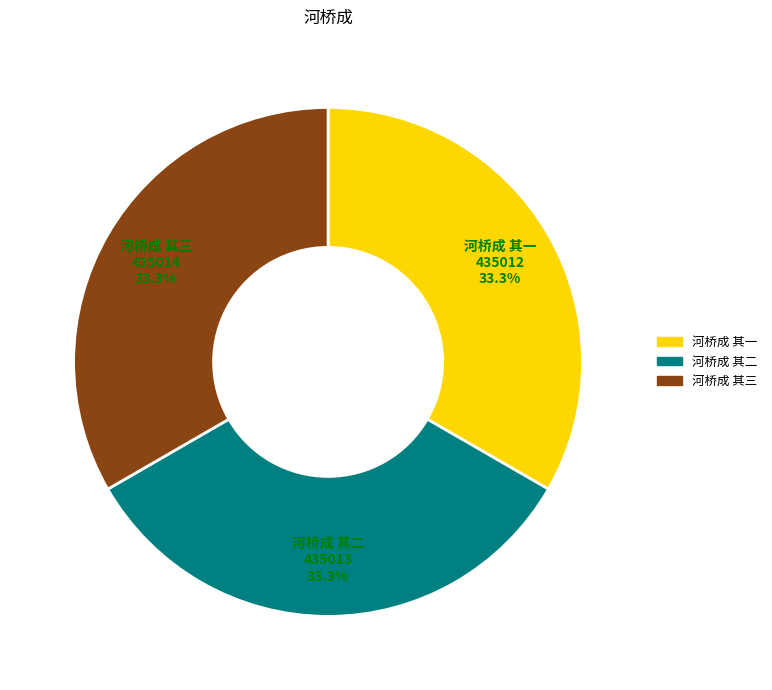

Count the number of slices in the pie.

3